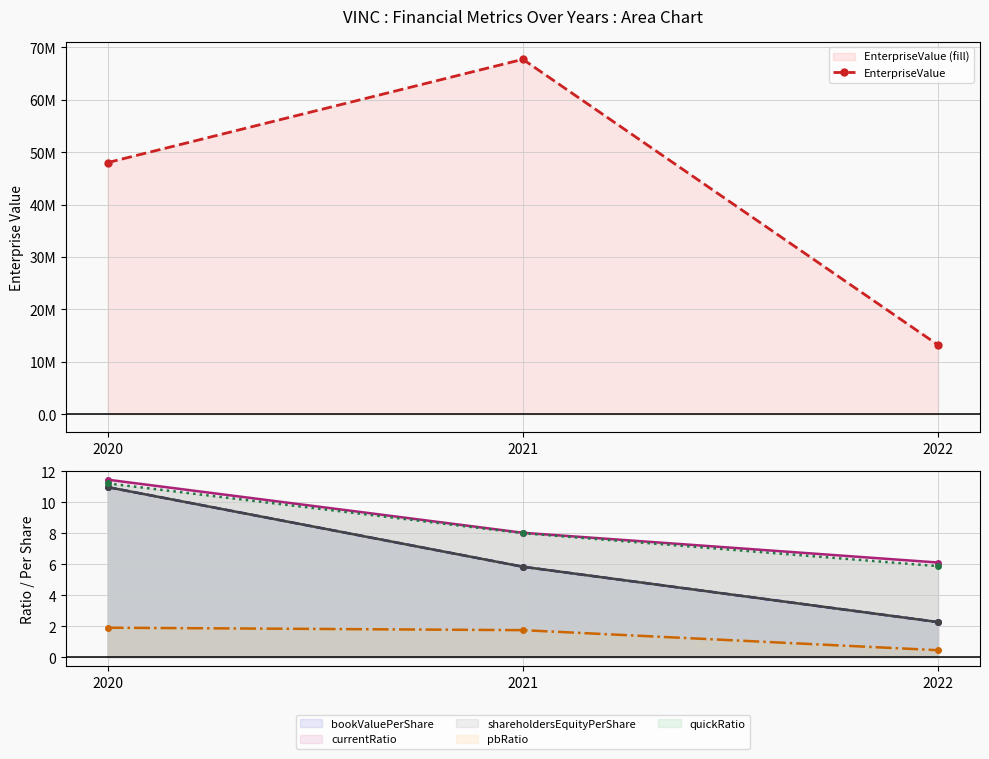

The chart shows a value of 13222580 at 2022. True or false?

True